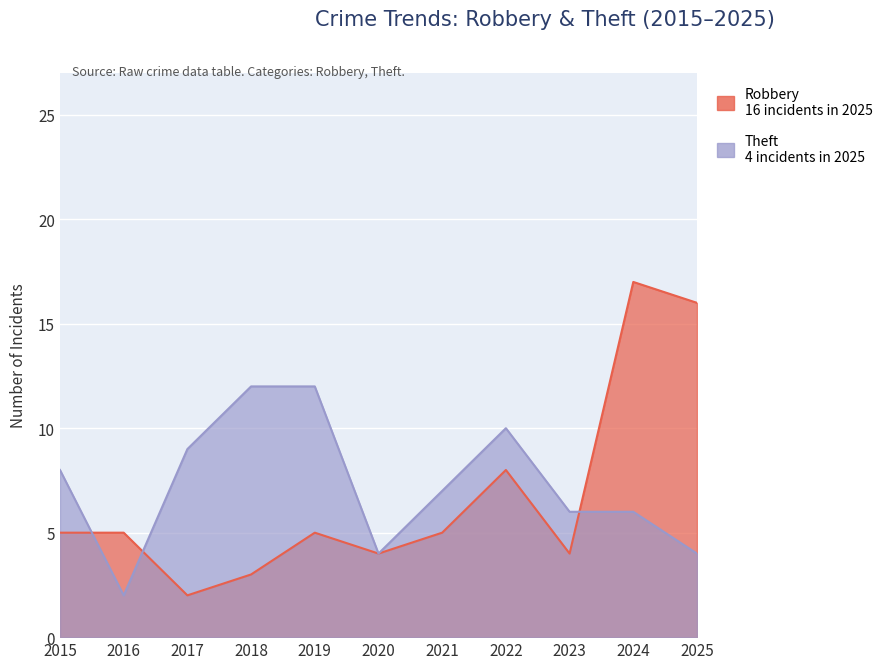

How many intersections are there between Robbery and Theft?

3